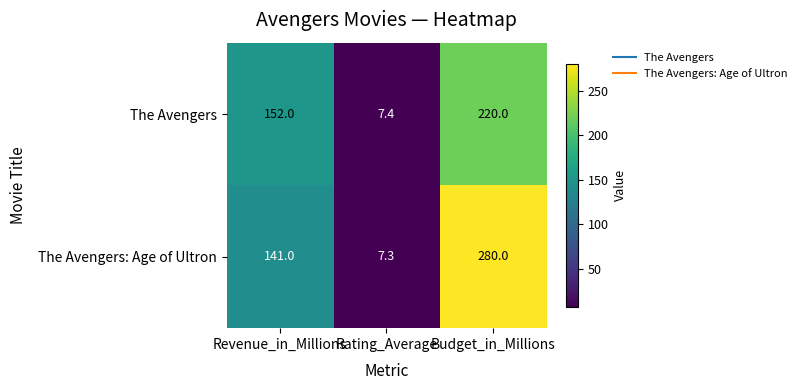

What is the minimum value for The Avengers?

7.4